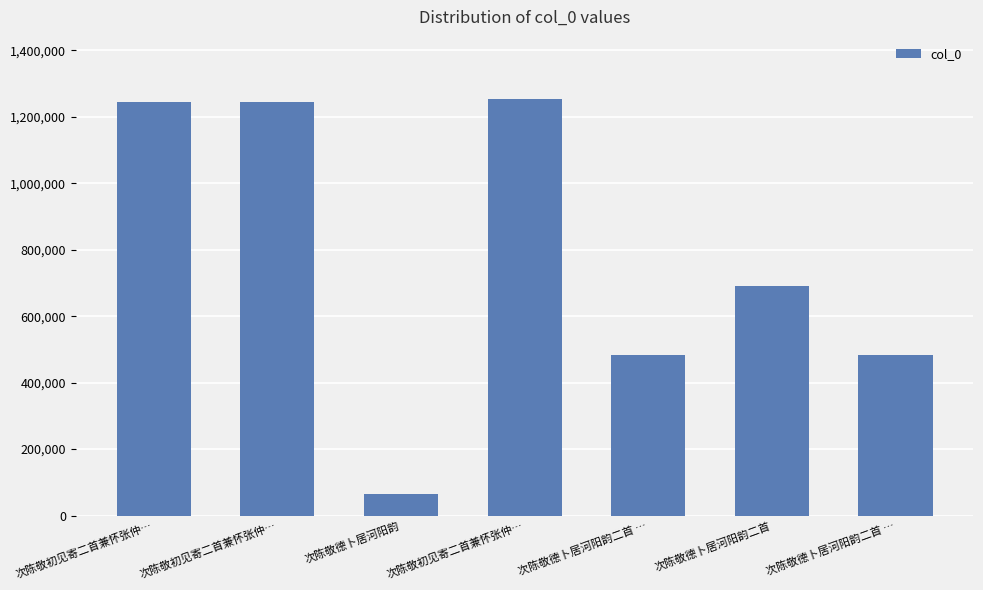

What is the difference between the maximum and minimum values?

1187193